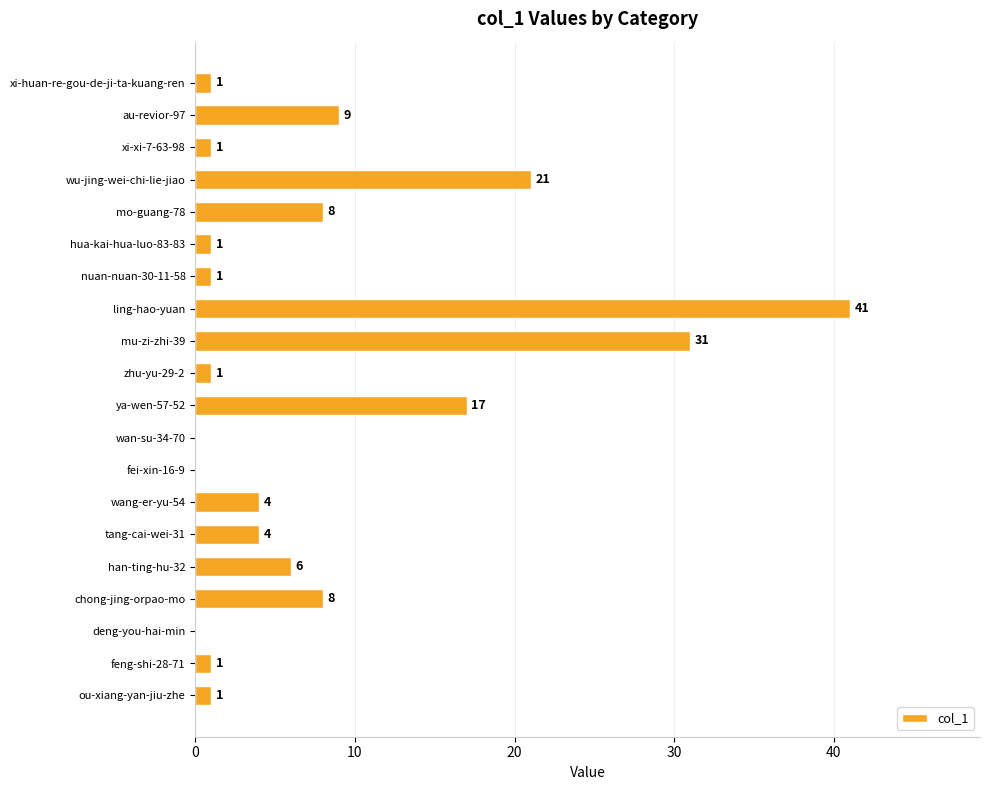

How many categories are shown in the chart?

20